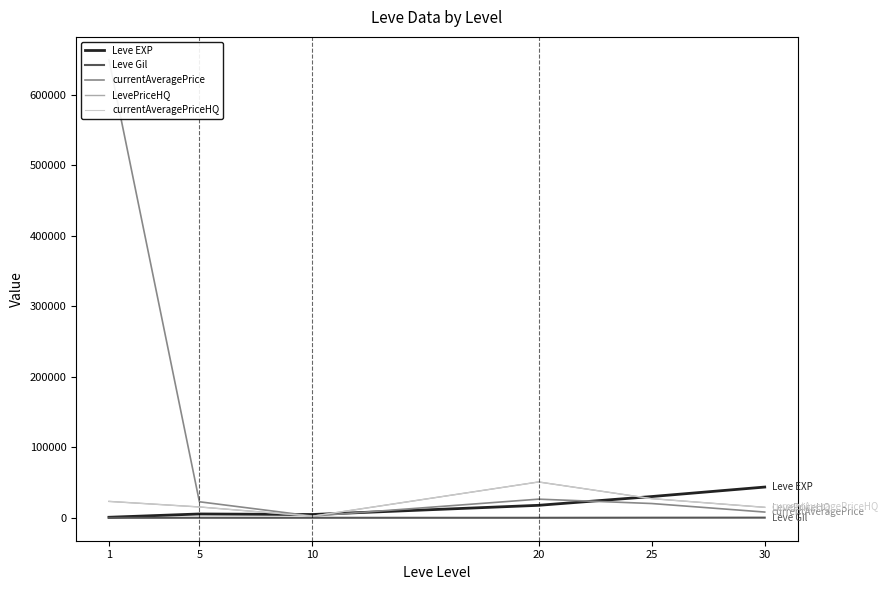

Reading left to right, extract all data points from this chart.

Leve EXP: 1=896.7	5=5573.3	10=4815.0	20=17840.0	25=30270.0	30=43730.0
Leve Gil: 1=112.3	5=168.0	10=171.0	20=178.0	25=297.3	30=361.0
currentAveragePrice: 1=649486.9	5=22858.4	10=2615.0	20=26572.4	25=20382.5	30=8287.2
LevePriceHQ: 1=23400.9	5=15519.2	10=2422.5	20=50954.3	25=27307.5	30=14999.0
currentAveragePriceHQ: 1=23400.9	5=15519.2	10=2422.5	20=50954.3	25=27307.5	30=14999.0